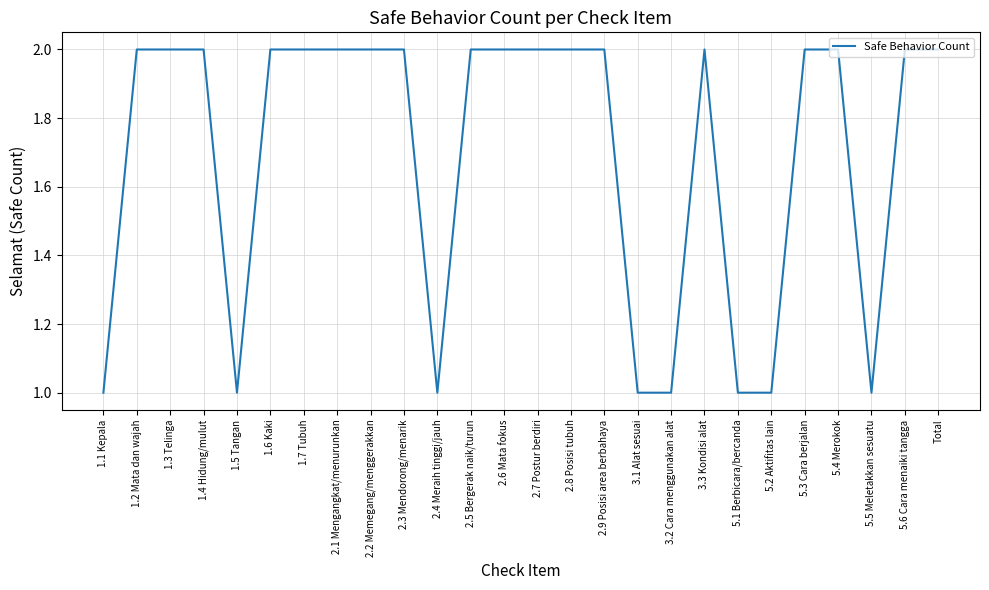

What is the smallest value displayed?

1